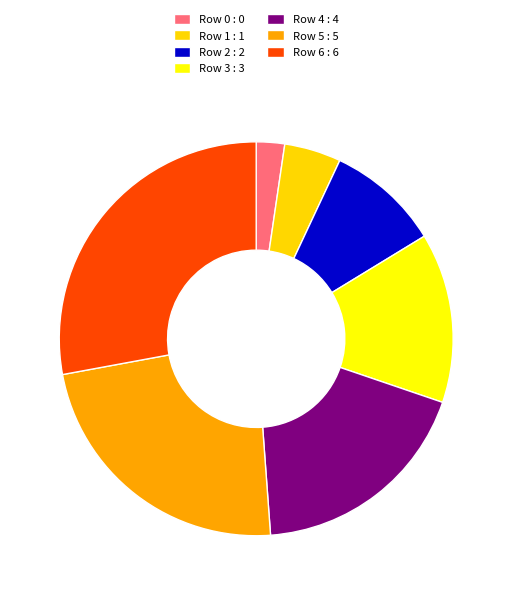

Count the number of slices in the pie.

7